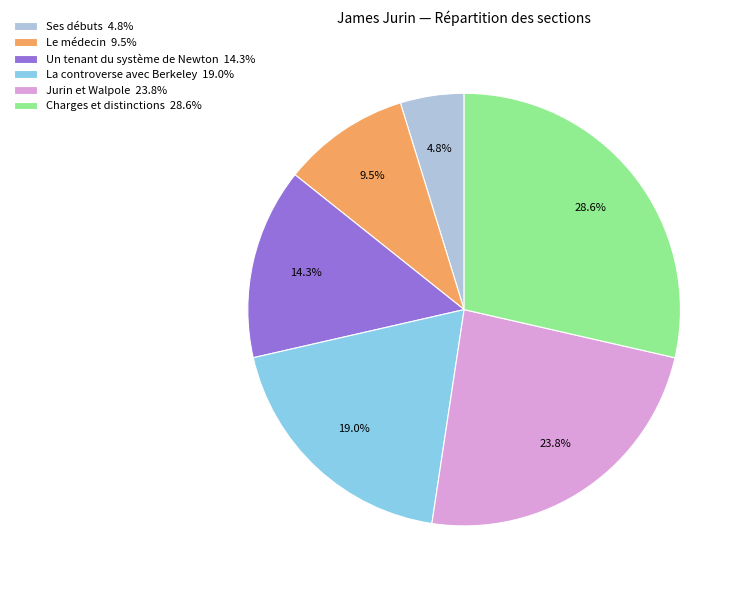

Is there any slice that represents more than half of the pie?

No